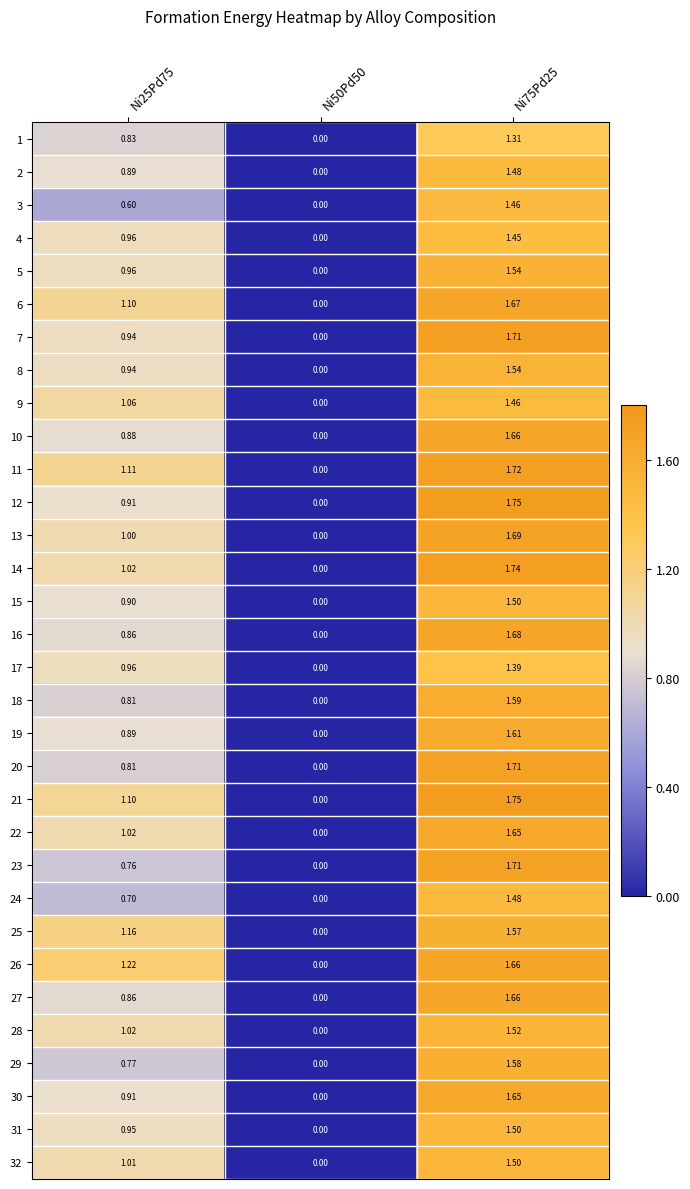

At which category is the sum across all series the highest?

Ni75Pd25